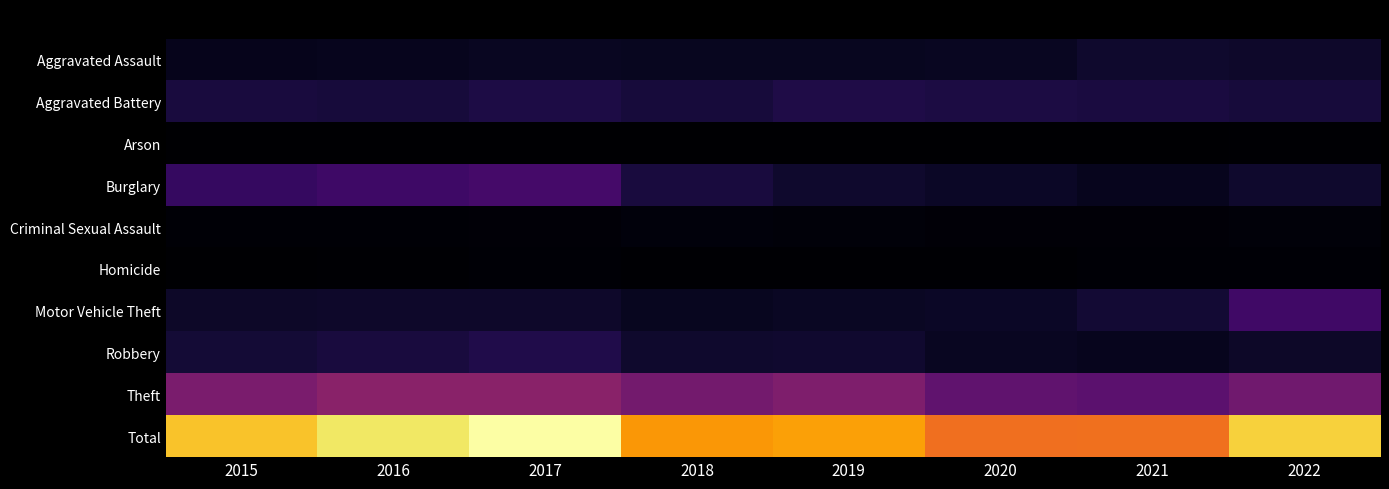

Between 2016 and 2018, which is larger?

2018